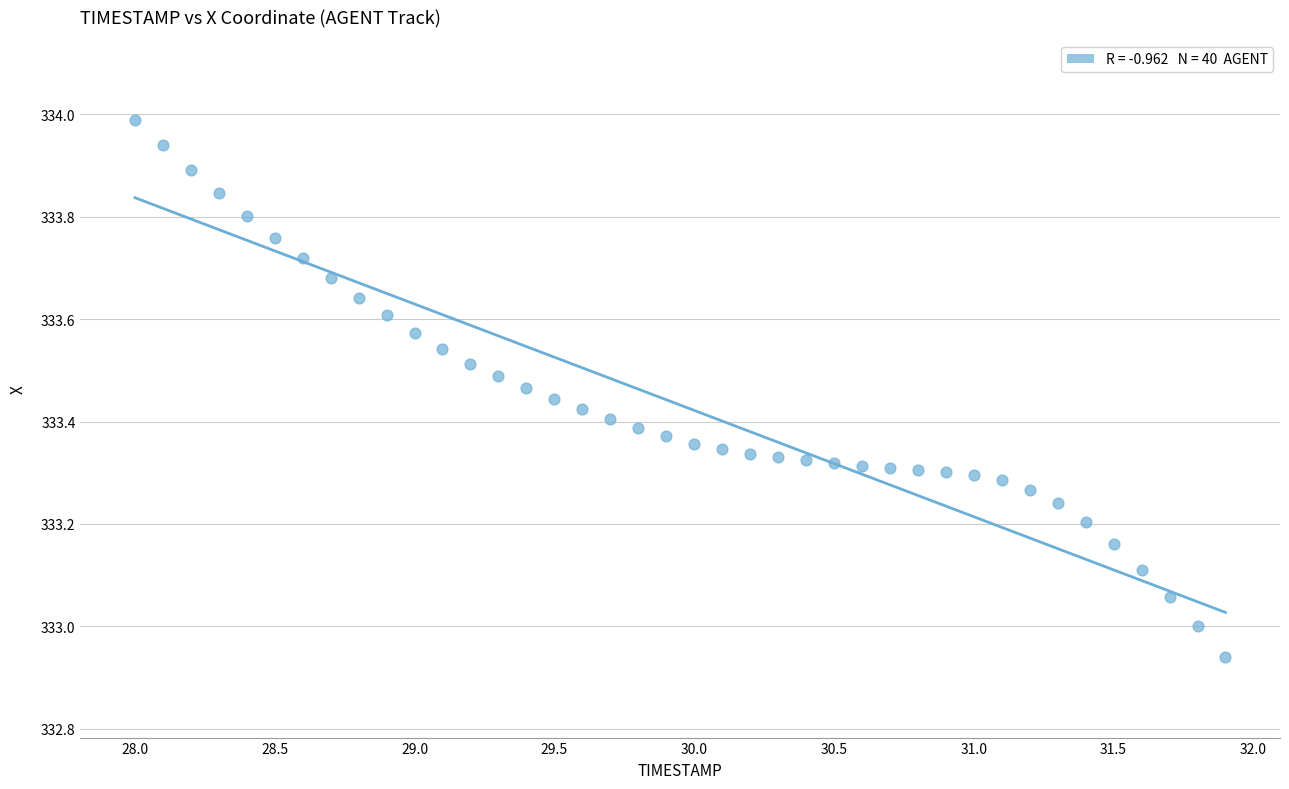

What is the range of X values (max minus min)?

3.9